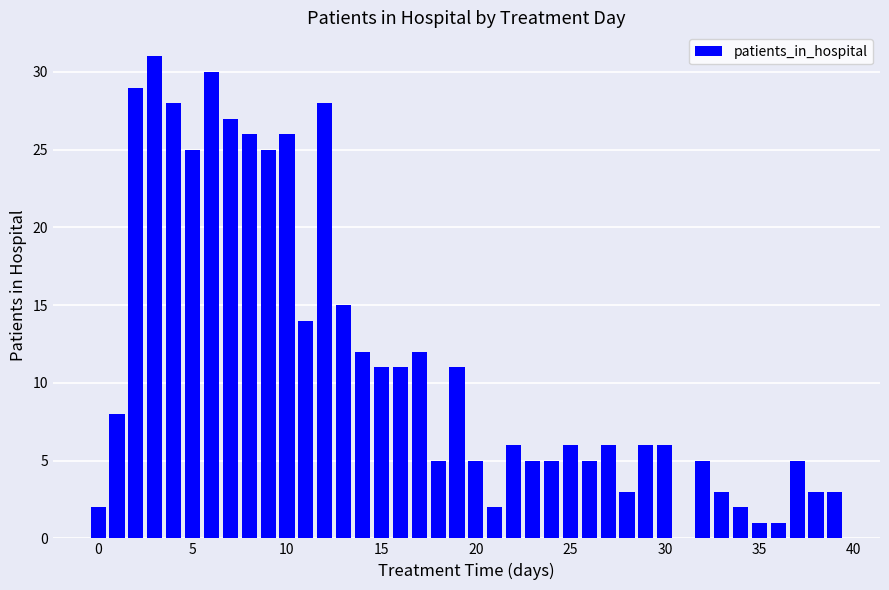

What is the sum of all values?

454